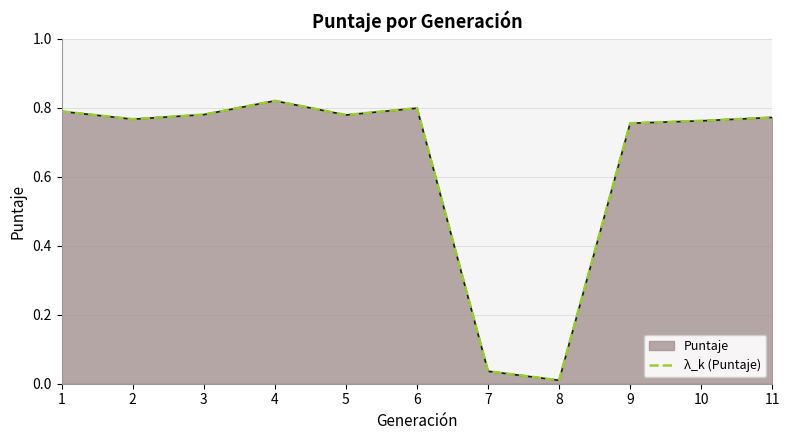

The chart shows a value of 0.0 at 7. True or false?

False